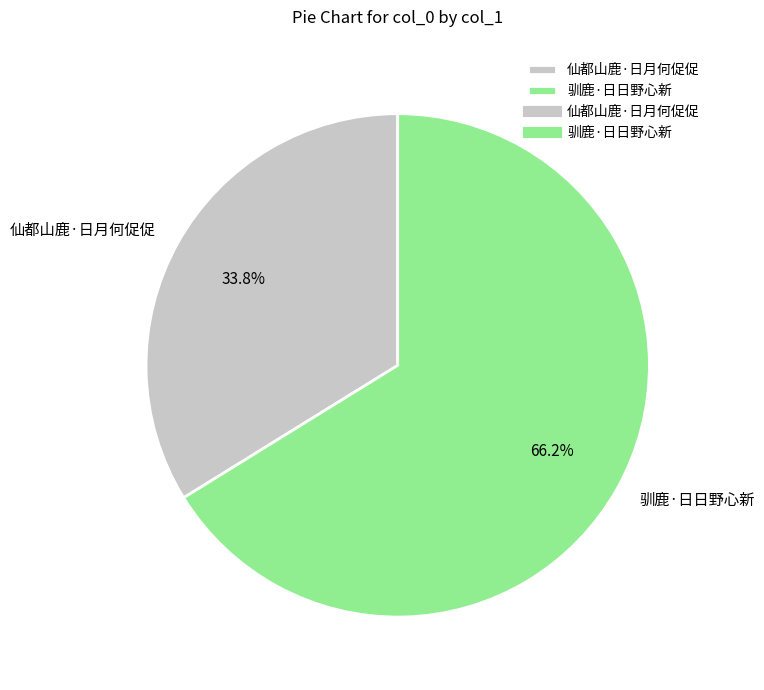

Is it true that 仙都山鹿·日月何促促 is 44% of the pie?

False